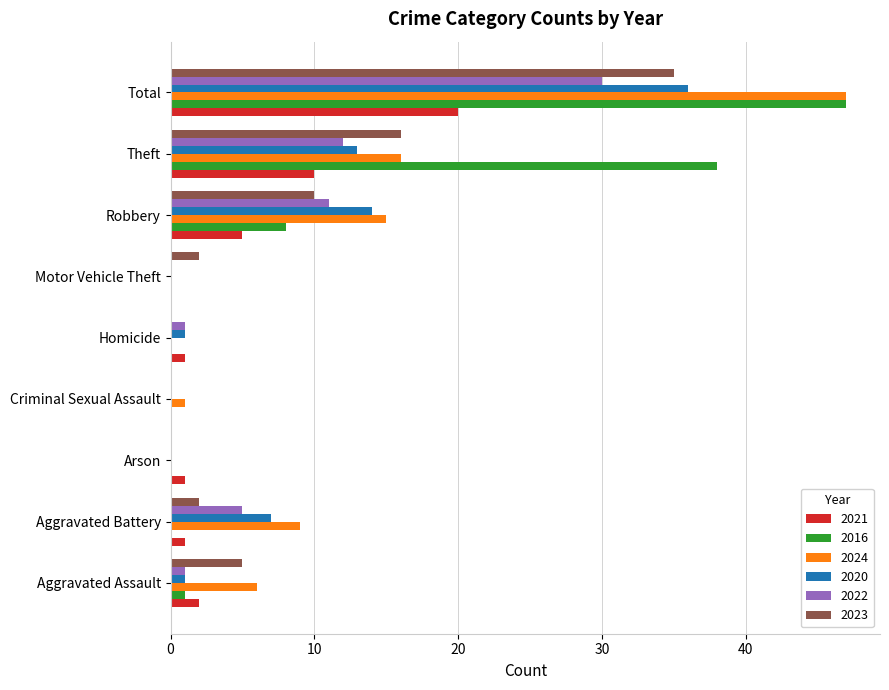

At which category does the chart reach its peak across all series?

Total